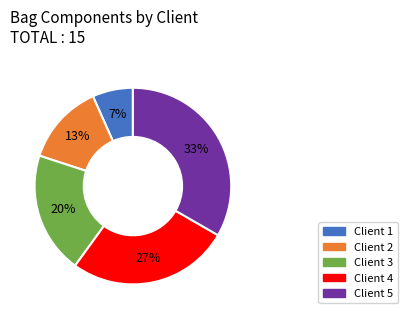

Does any single category account for the majority?

No